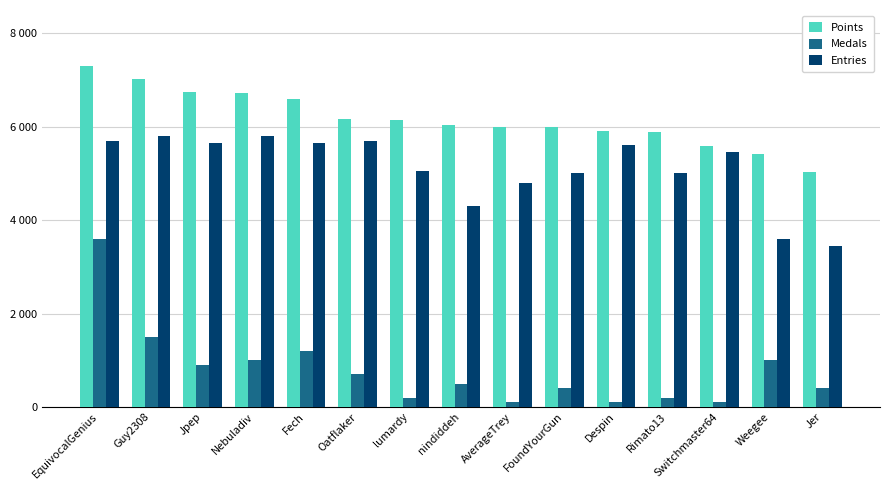

The value of Points at Switchmaster64 is 5578. True or false?

True